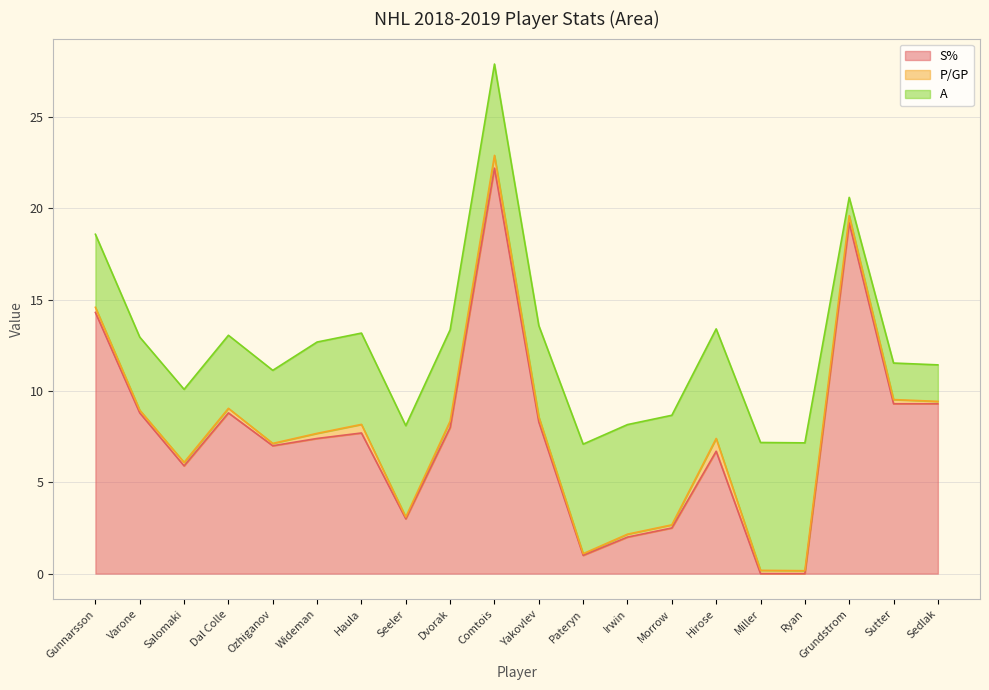

At which category does S% reach its first local valley?

Salomaki